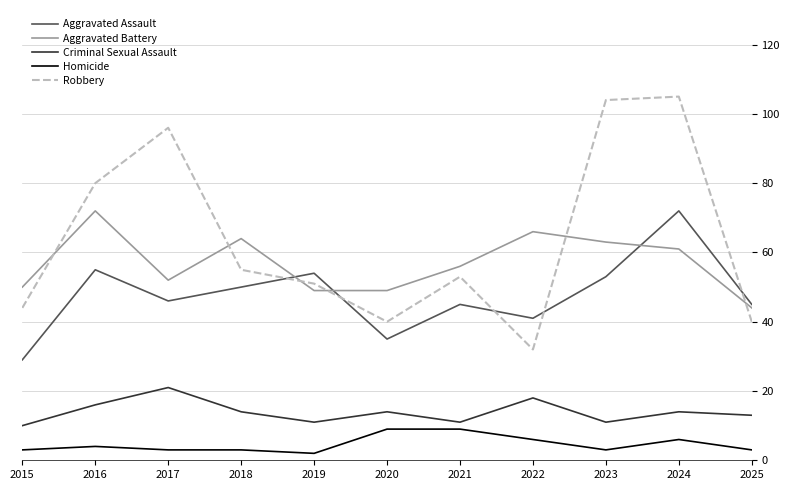

What is the smallest value displayed?

2